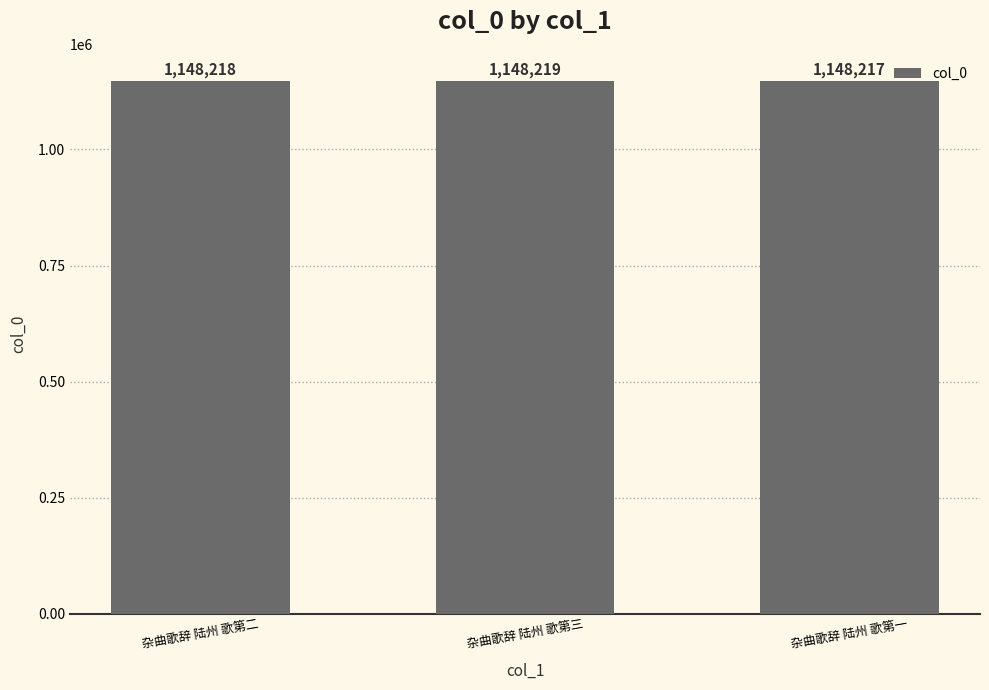

Where is the data nearest to the value 1148218?

杂曲歌辞 陆州 歌第二